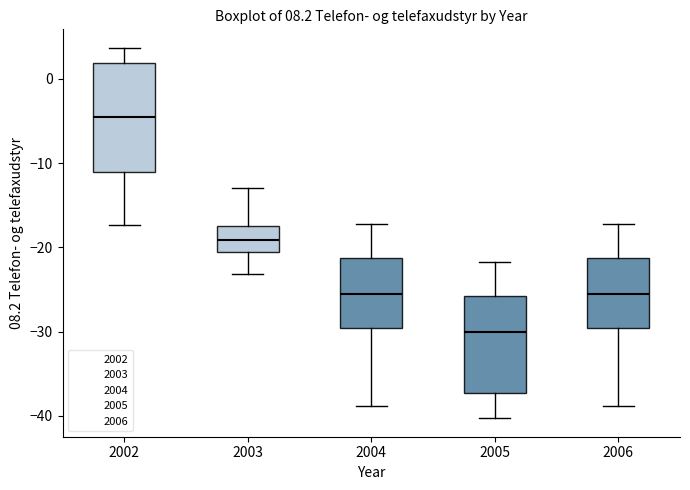

Which box is the tallest, from its lower edge to its upper edge?

2002